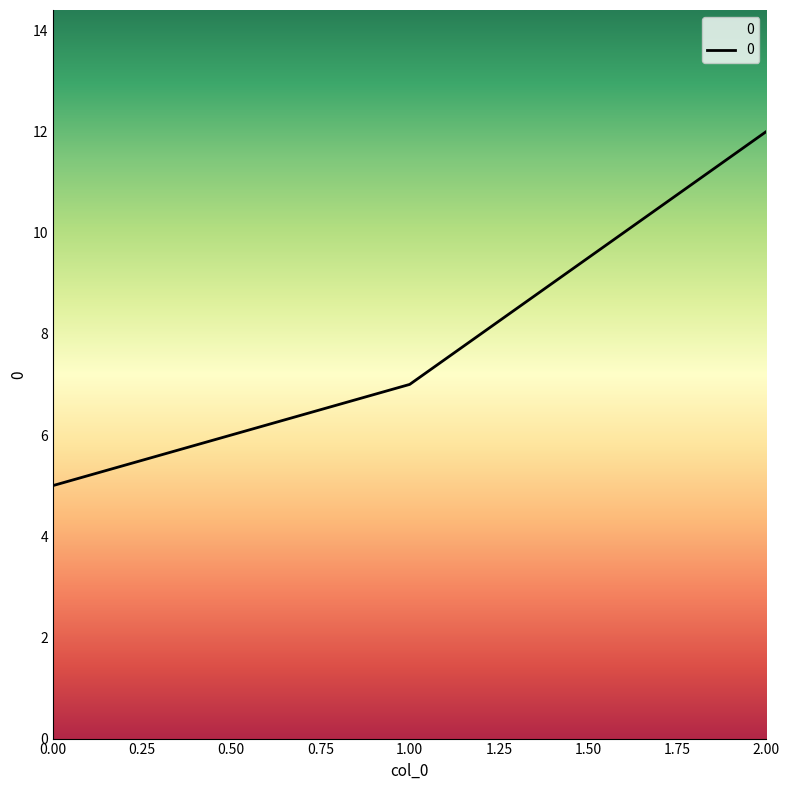

Rank the categories by value from lowest to highest.

0.00, 1.00, 2.00